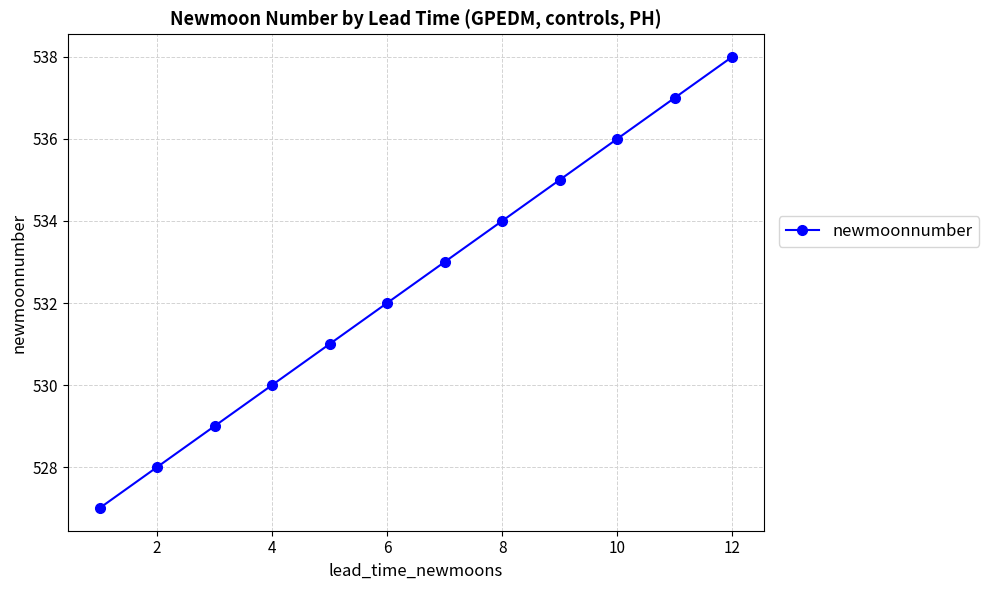

Reading left to right, transcribe all the data shown in this chart.

527	528	529	530	531	532	533	534	535	536	537	538